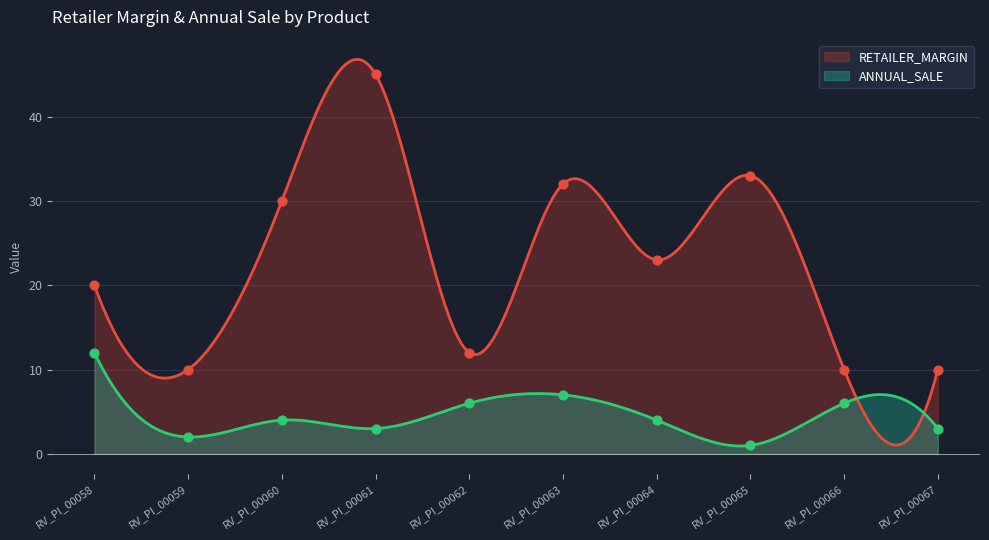

Which series contains the lowest Y value?

ANNUAL_SALE